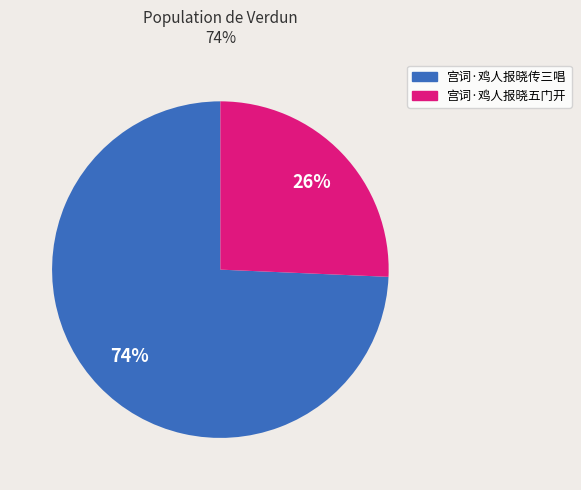

What percentage is the 宫词·鸡人报晓传三唱 slice, to the nearest percent?

74%